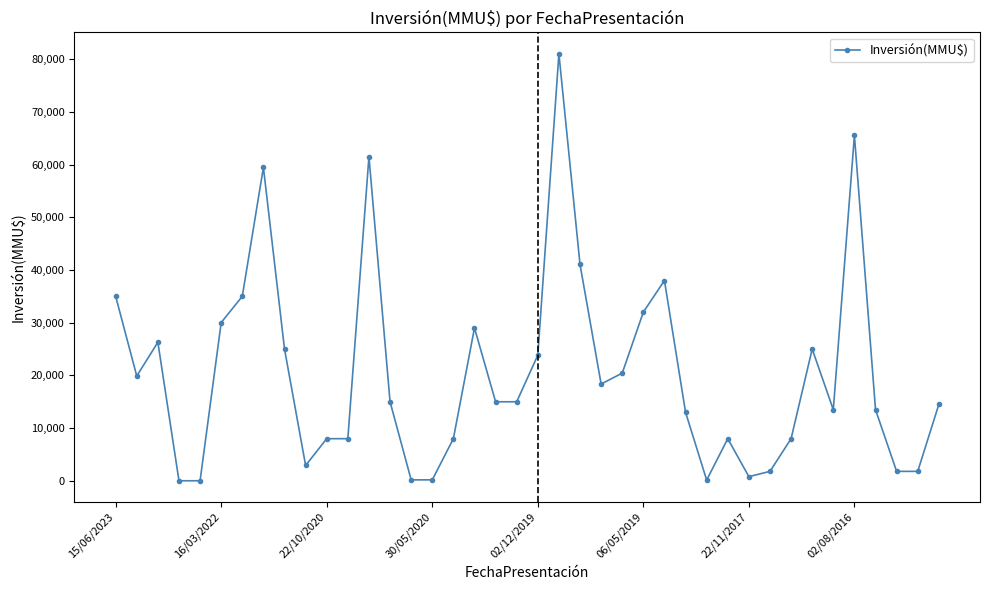

What is the greatest value displayed?

81000